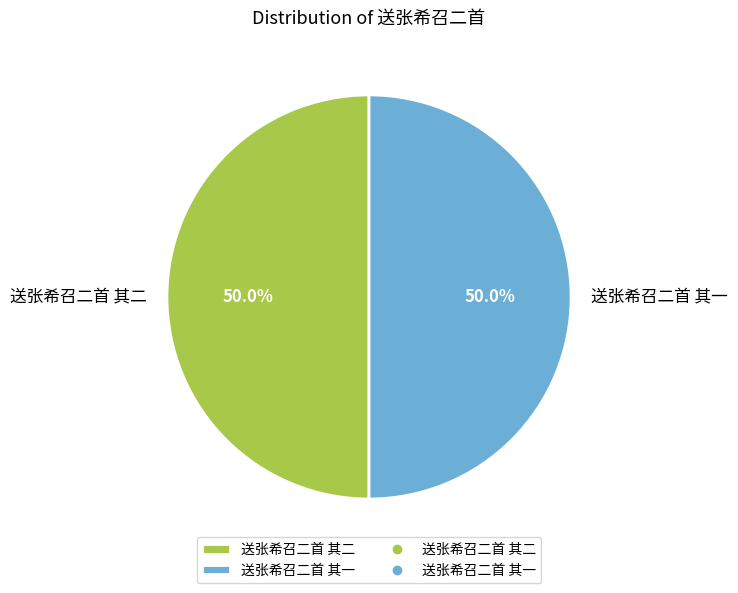

What is the ratio of the value at 送张希召二首 其二 to the value at 送张希召二首 其一?

1.0